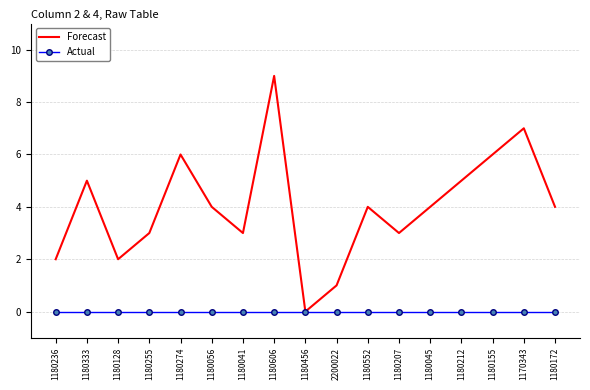

What position from the right is 1180155?

3